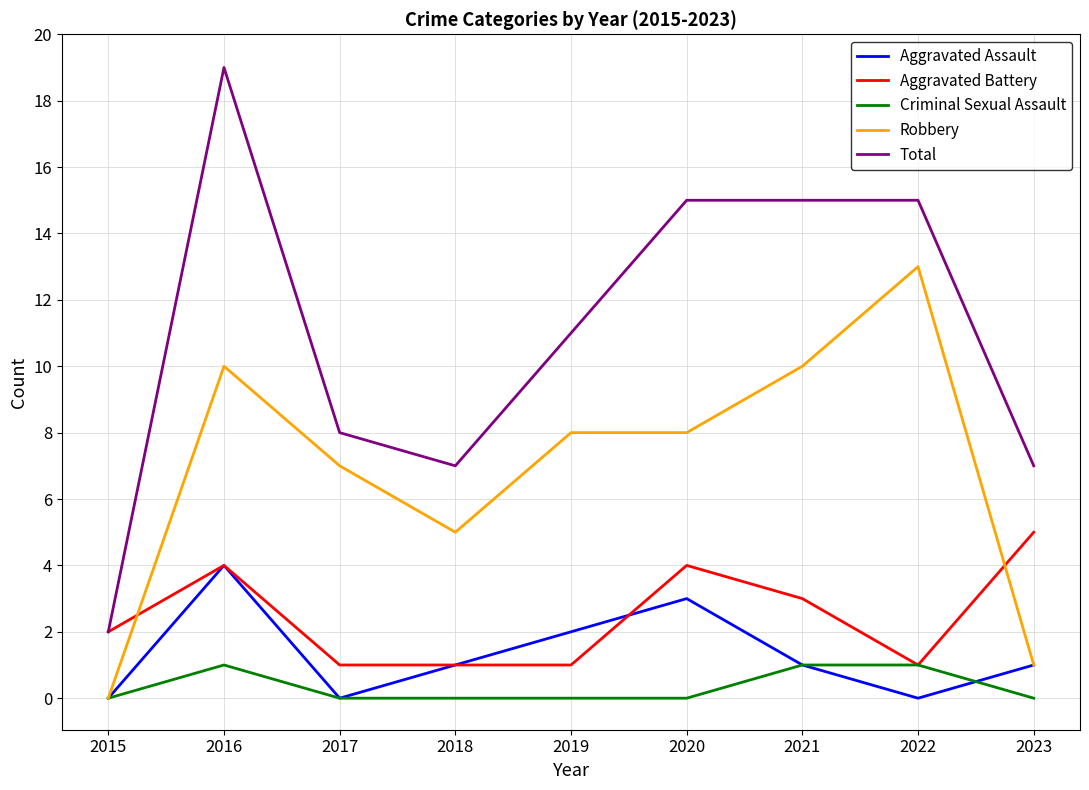

At which category does the chart reach its peak across all series?

2016